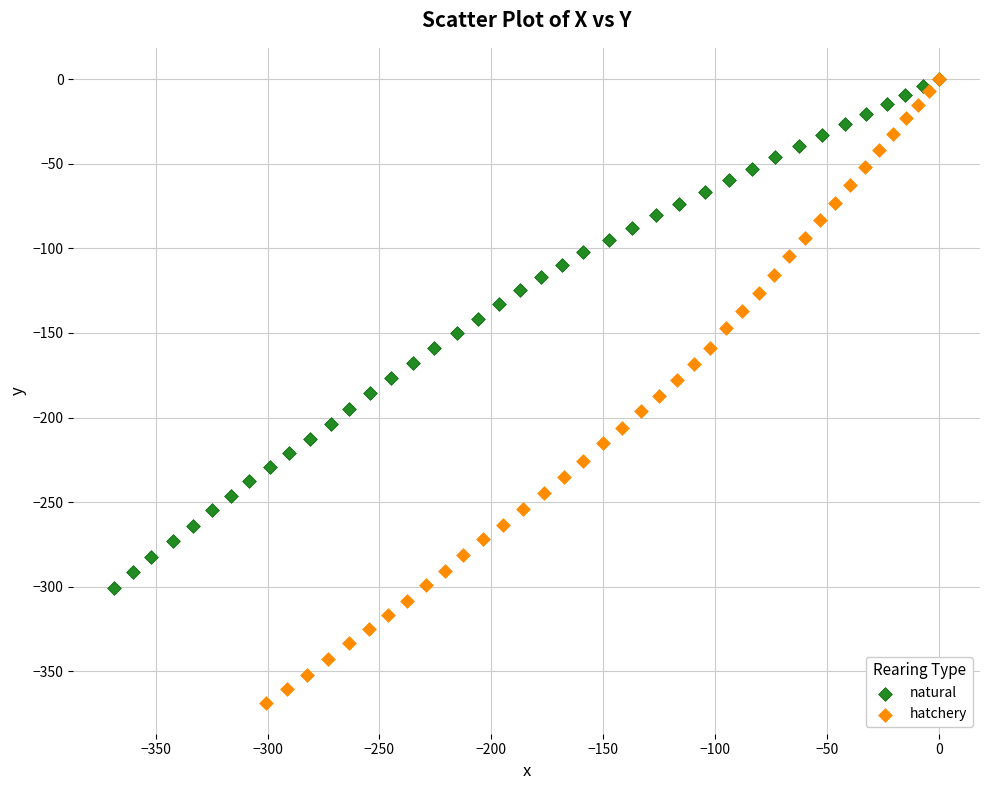

Which series contains the lowest Y value?

hatchery